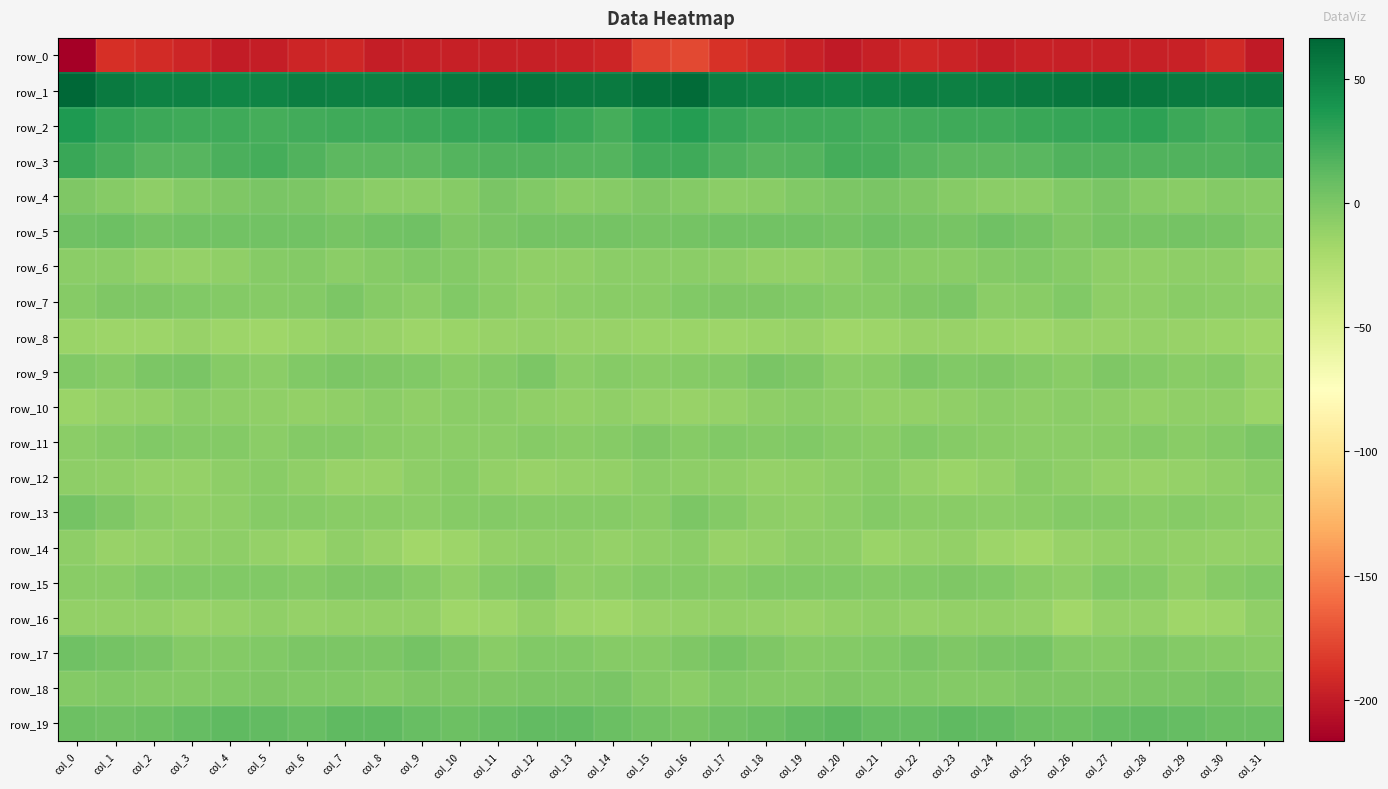

What is the approximate value of row_10 at col_30?

-9.6